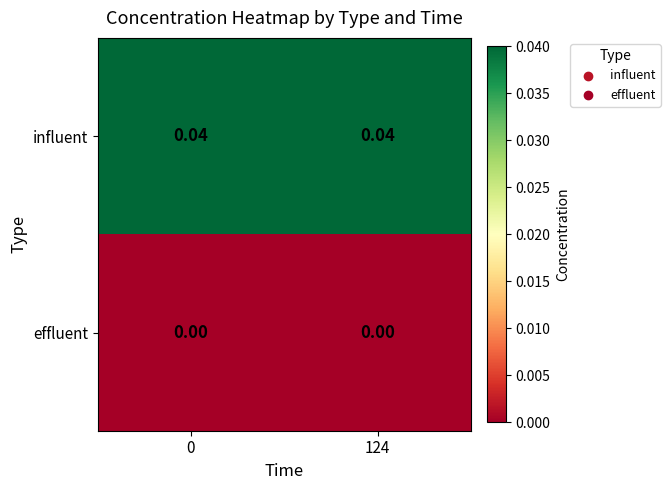

Which series has the largest total across all categories?

influent